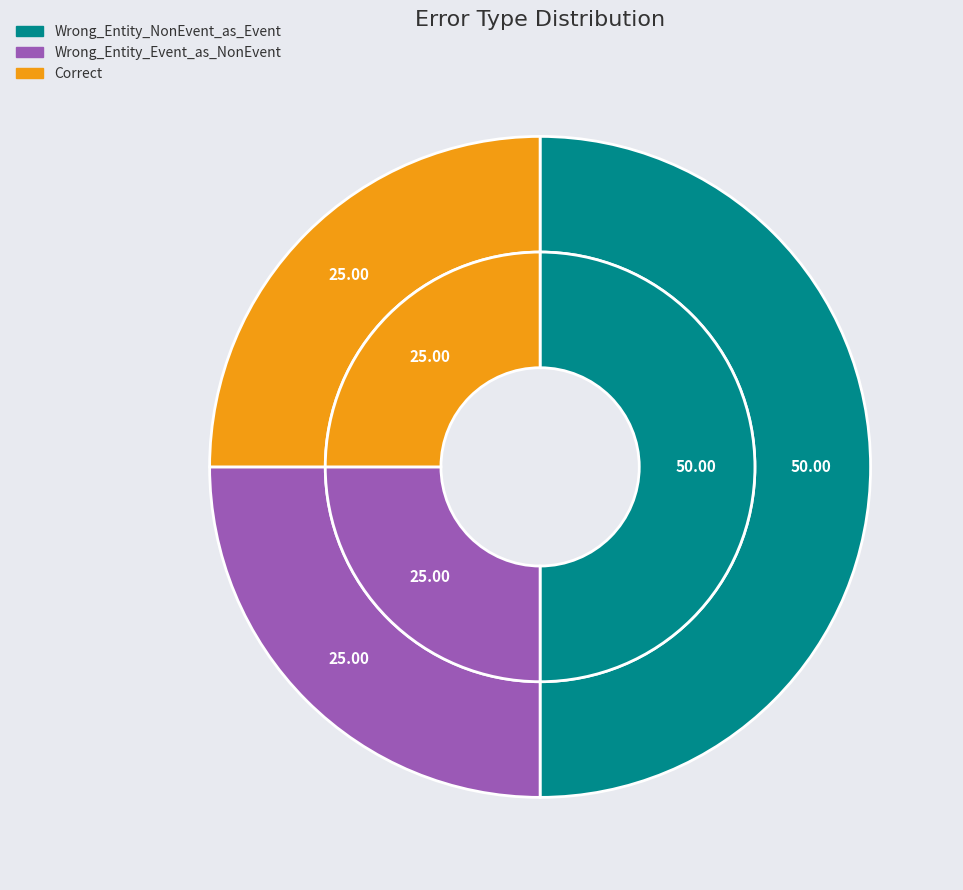

Combined, do Wrong_Entity_NonEvent_as_Event and Correct account for over 50%?

Yes